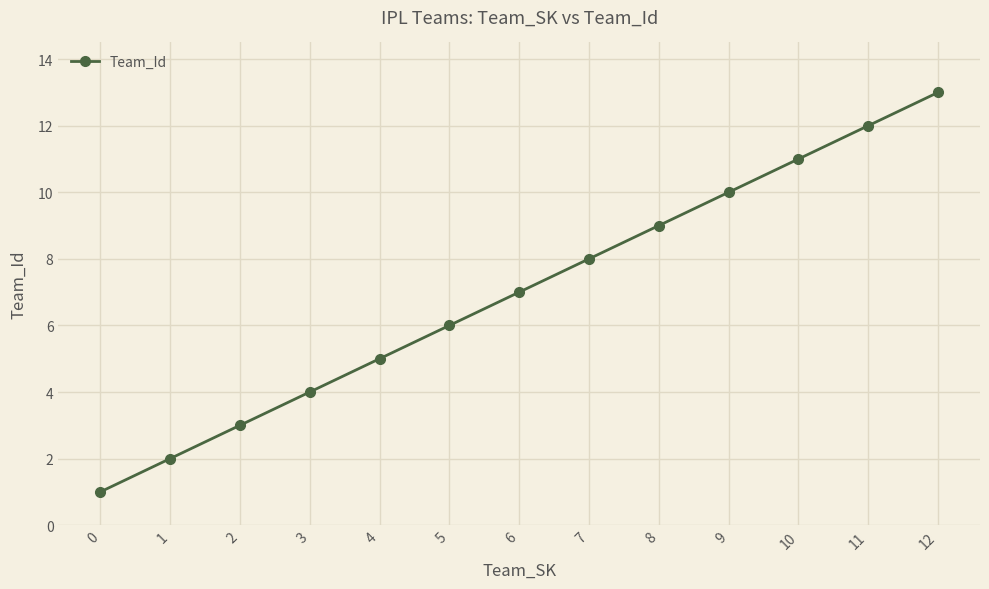

The chart shows a value of 12 at 11. True or false?

True